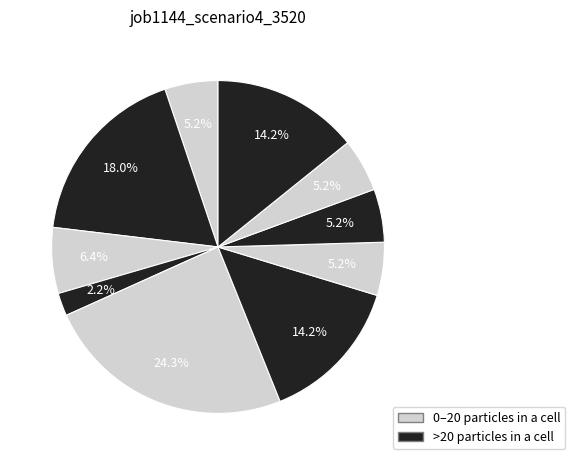

Count the number of slices in the pie.

10